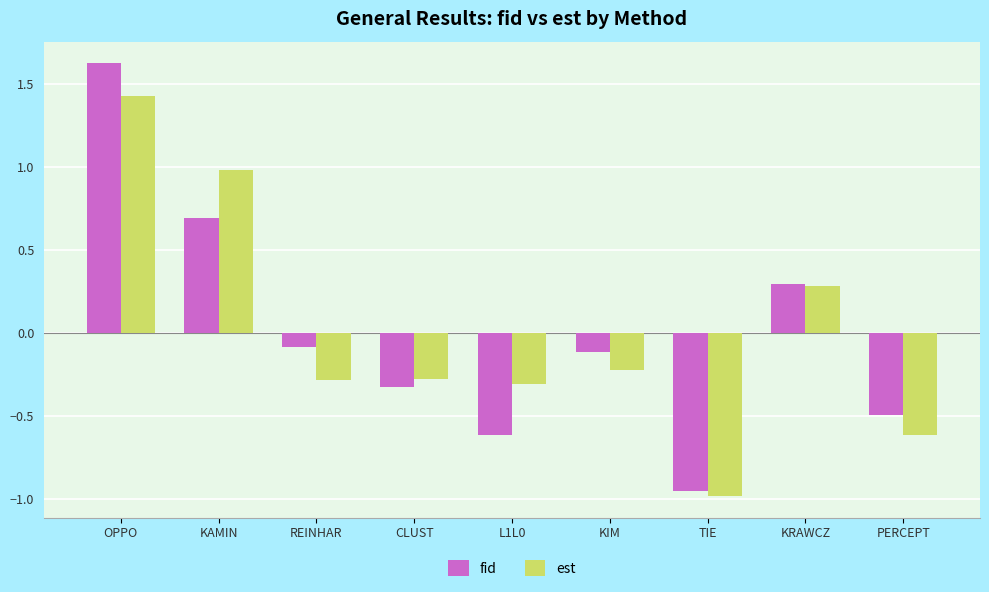

Are the bars horizontal?

No